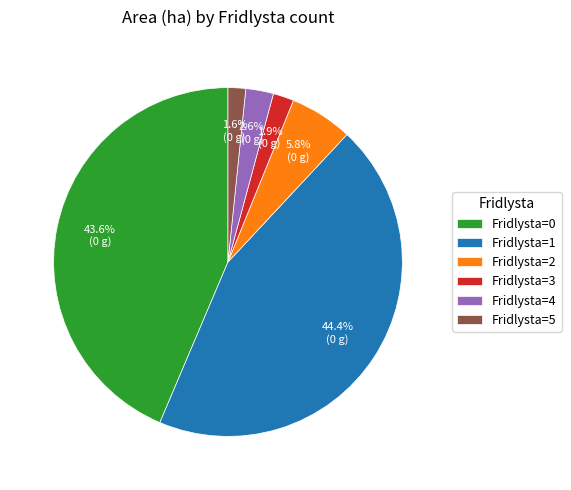

Which category has the biggest portion of the pie?

Fridlysta=1